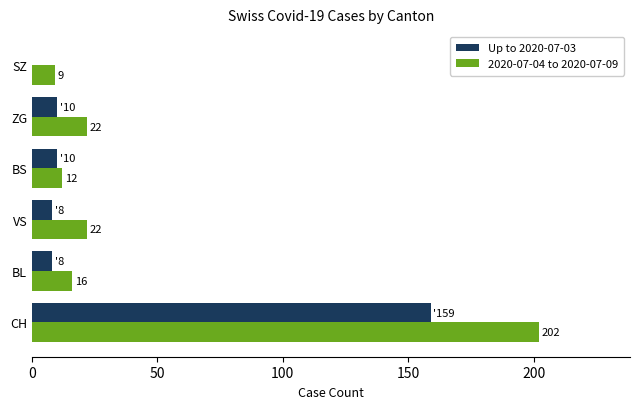

What is the sum of all Up to 2020-07-03 values?

195